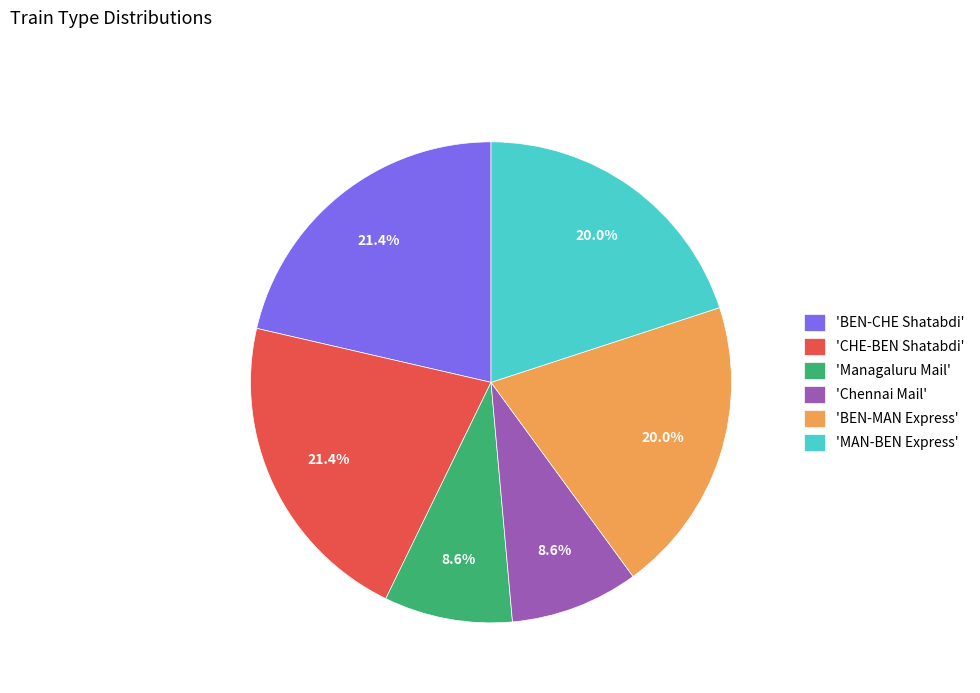

To the nearest percent, what is the difference between the largest and smallest slice percentages?

13%